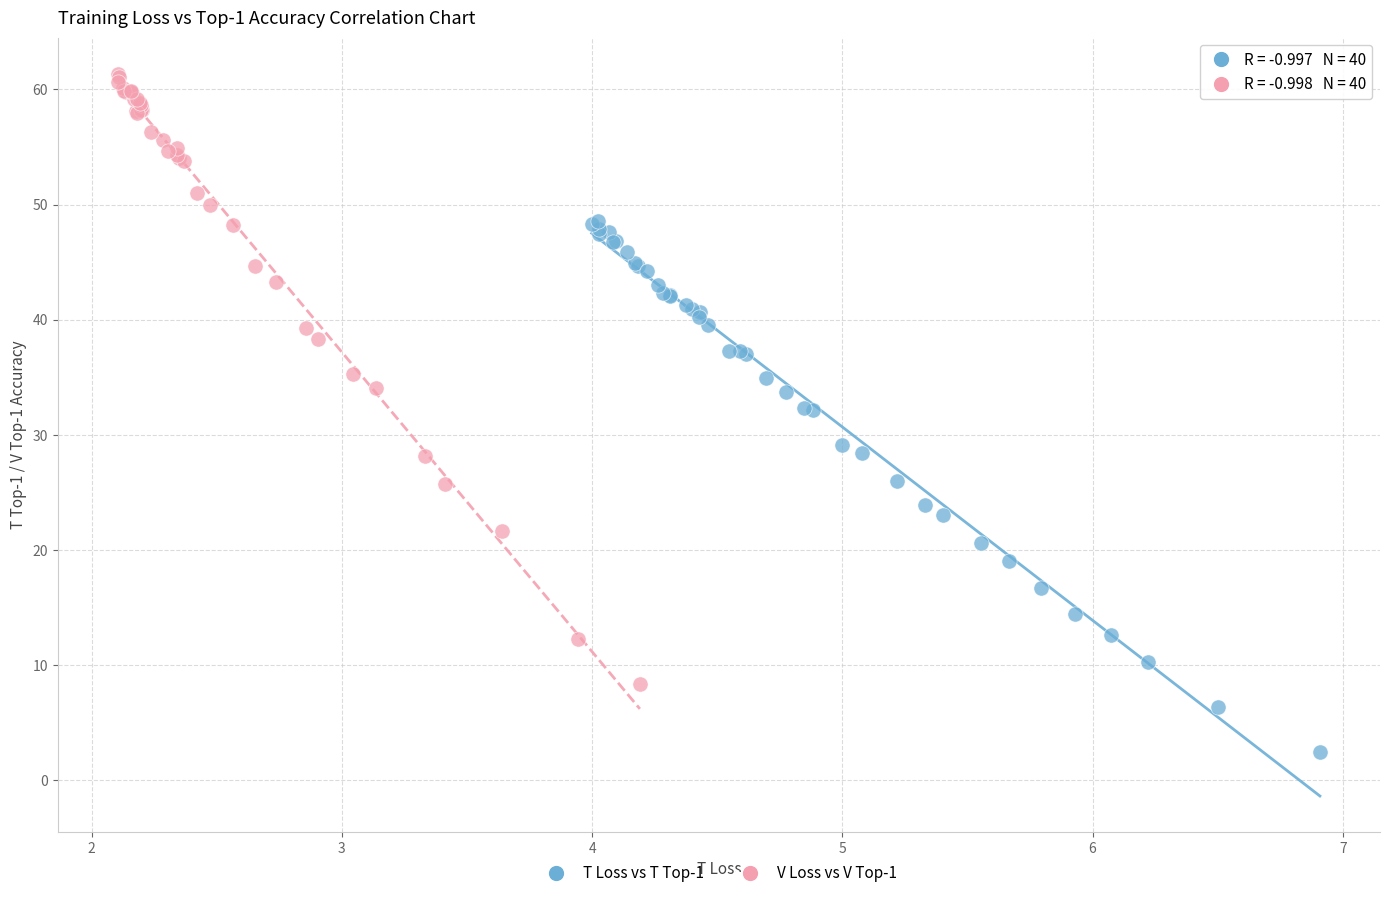

Which series contains the lowest Y value?

T Loss vs T Top-1